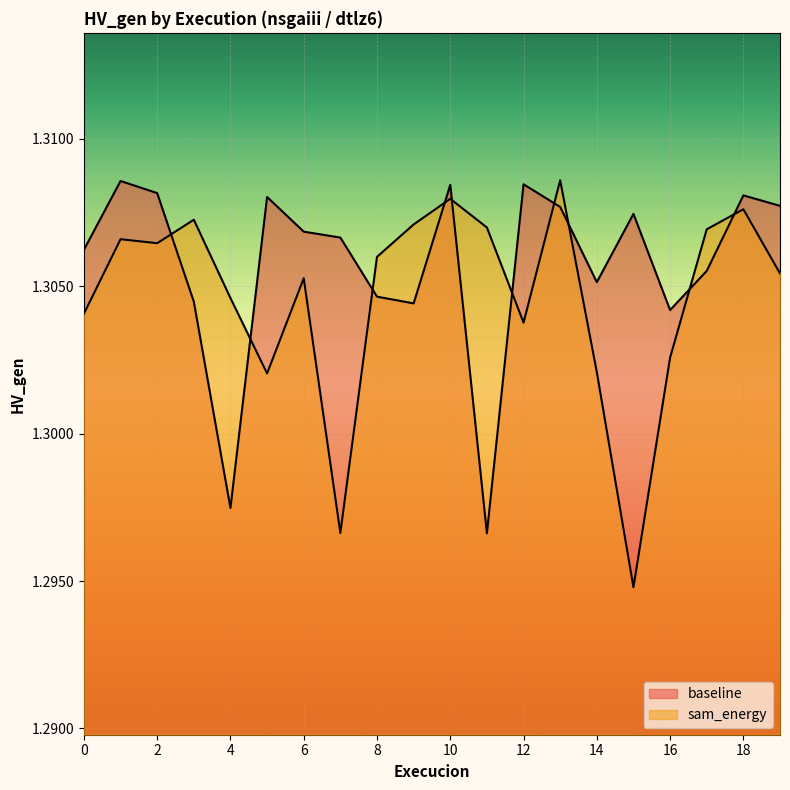

What is the value of the sam_energy point at the 9th from the left?

1.3